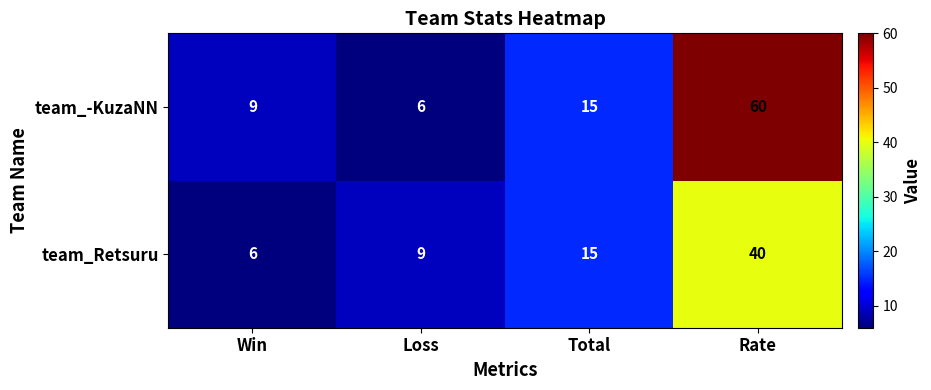

At which category is the sum across all series the highest?

Rate